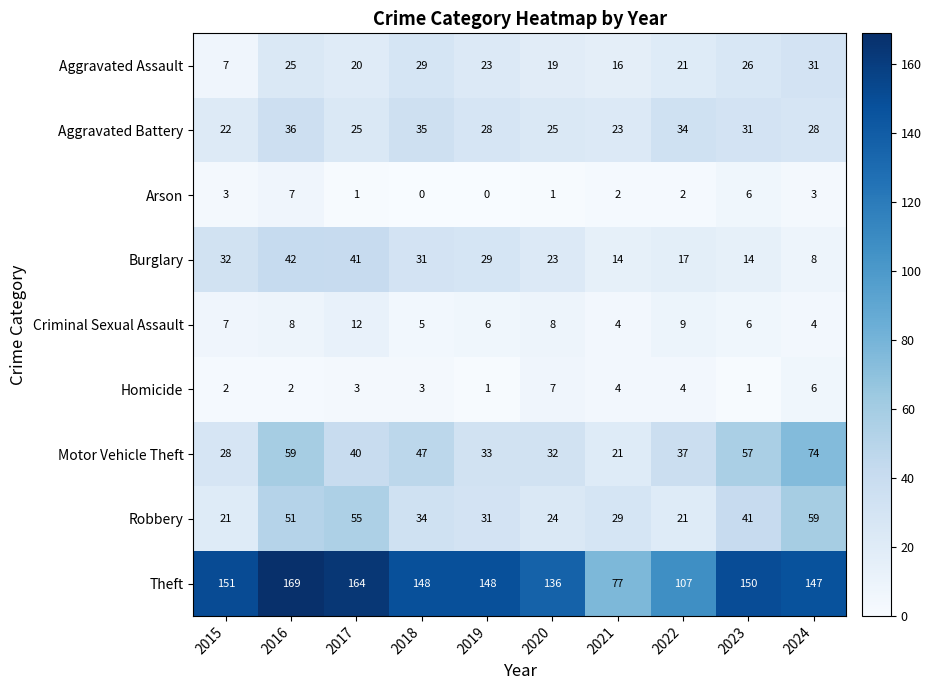

List the labels in order of Aggravated Assault value, largest first.

2024, 2018, 2023, 2016, 2019, 2022, 2017, 2020, 2021, 2015